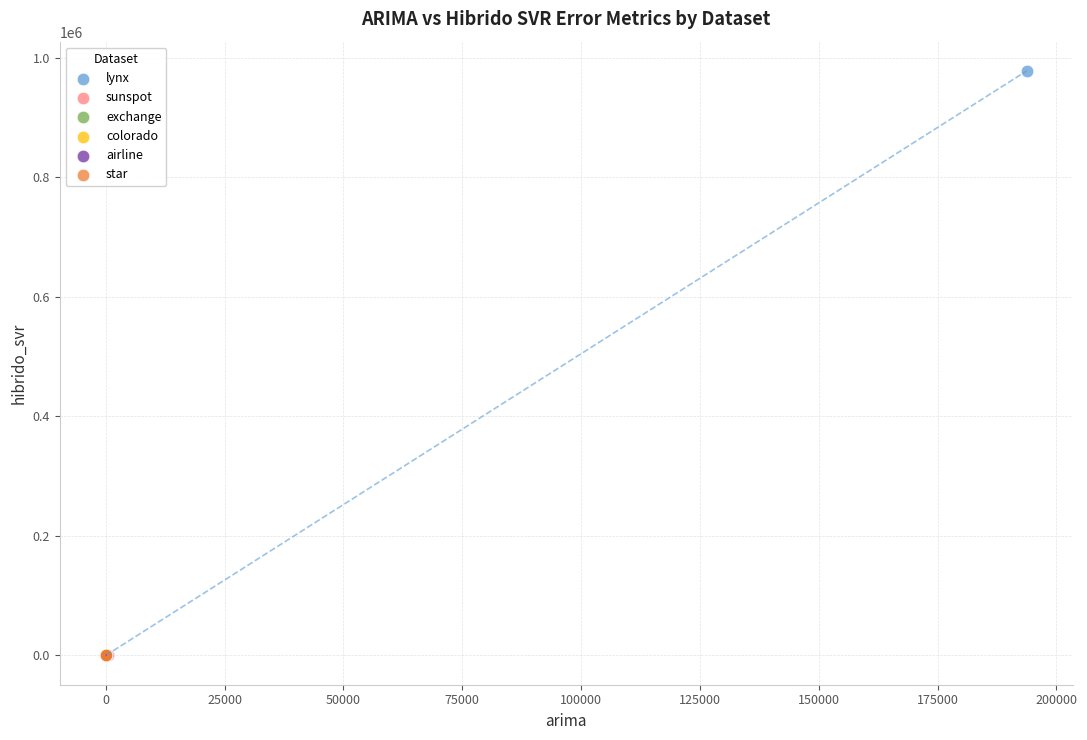

Which series reaches the maximum Y coordinate?

lynx